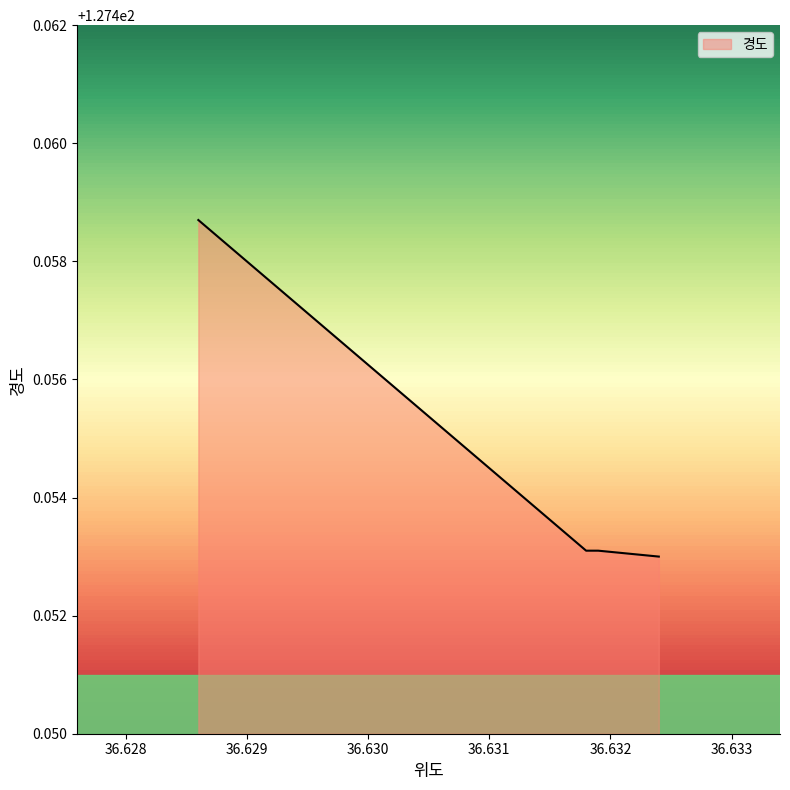

How many lines are shown in the chart?

1